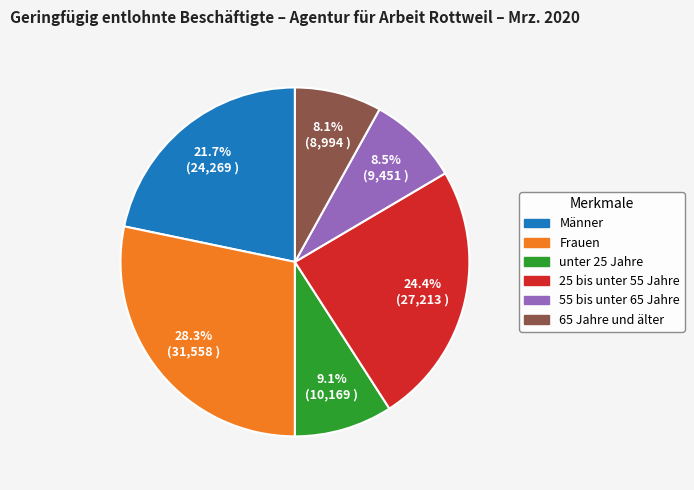

To the nearest percent, what is the difference between the largest and smallest slice percentages?

20%